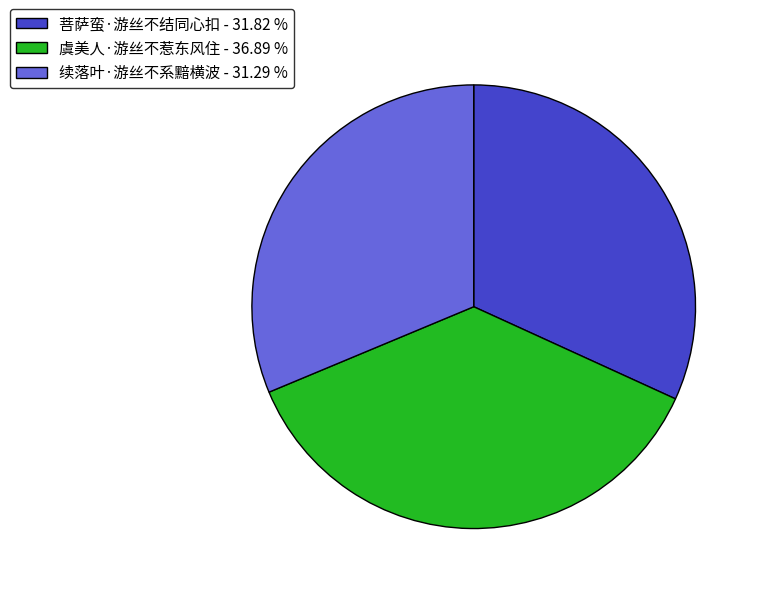

What is the ratio of the value at 虞美人·游丝不惹东风住 to the value at 续落叶·游丝不系黯横波?

1.2